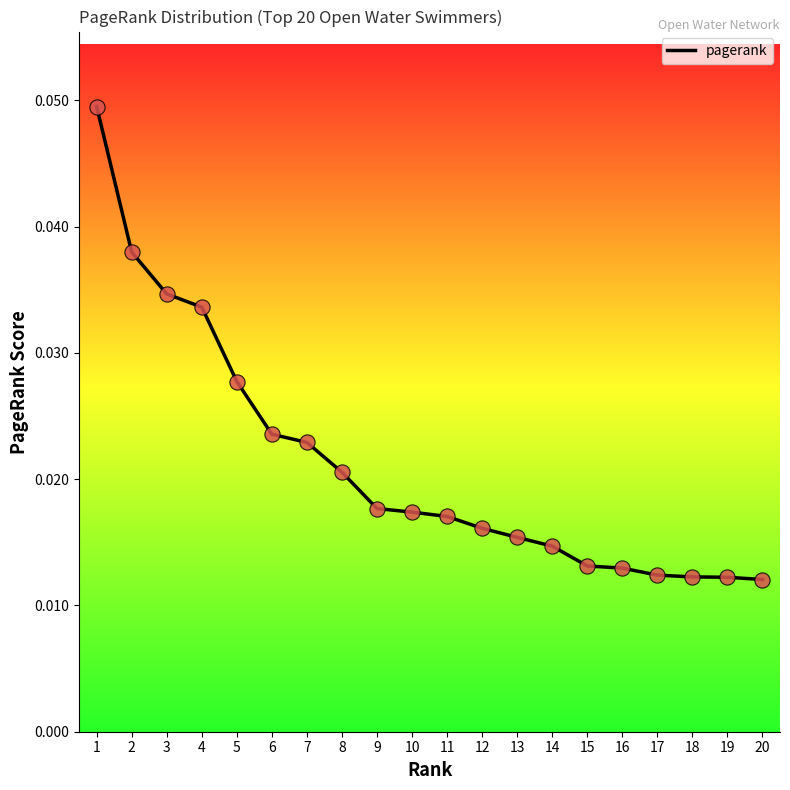

Which has a higher value, 10 or 15?

10